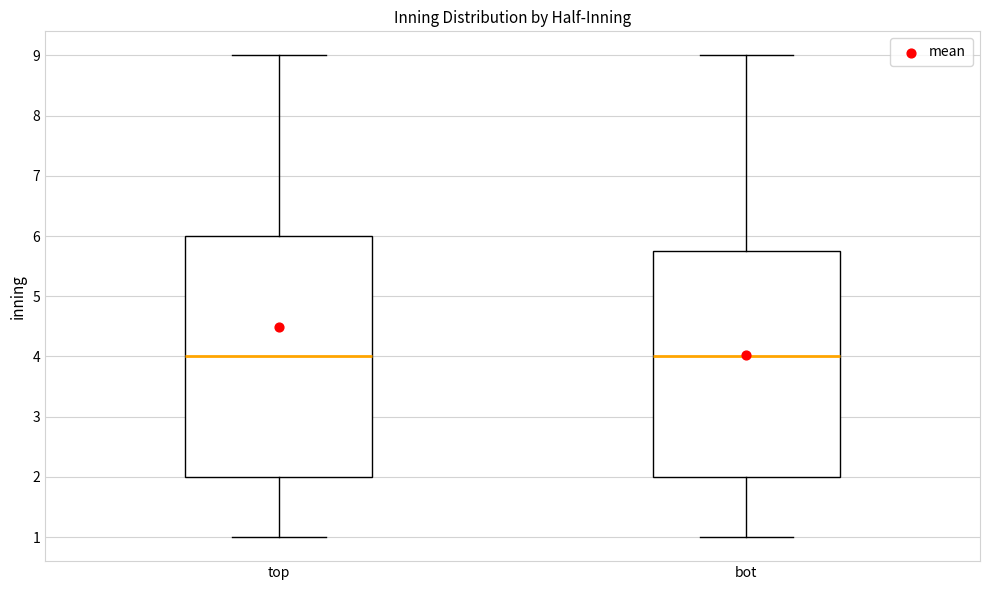

Comparing the boxes themselves (not the whiskers), which one is the tallest?

top